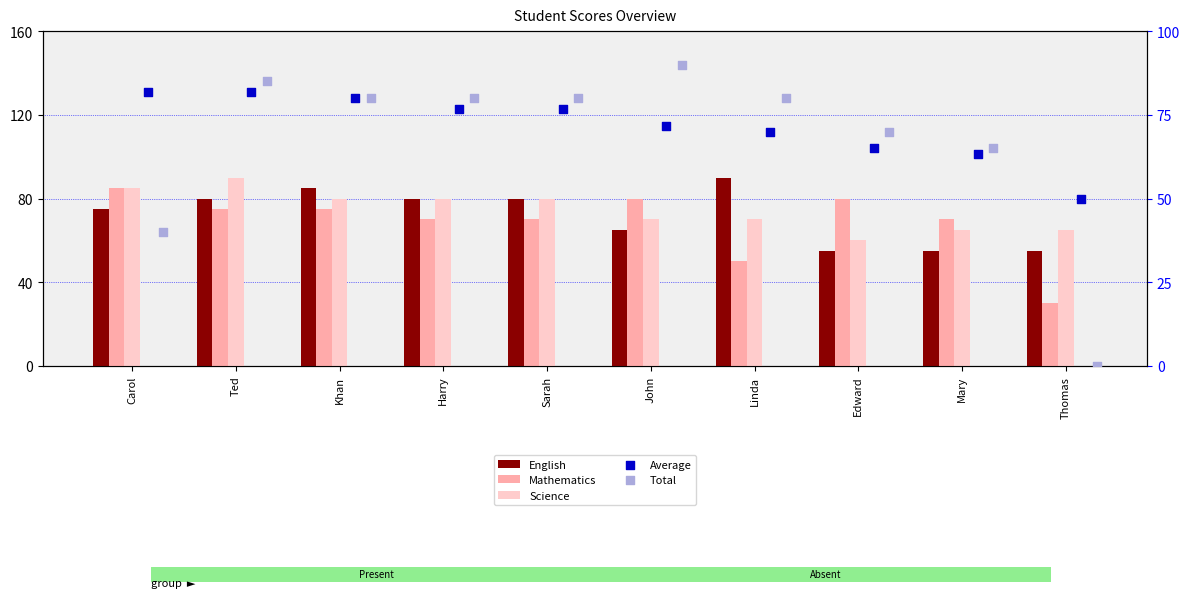

Which series reaches the minimum Y coordinate?

Total